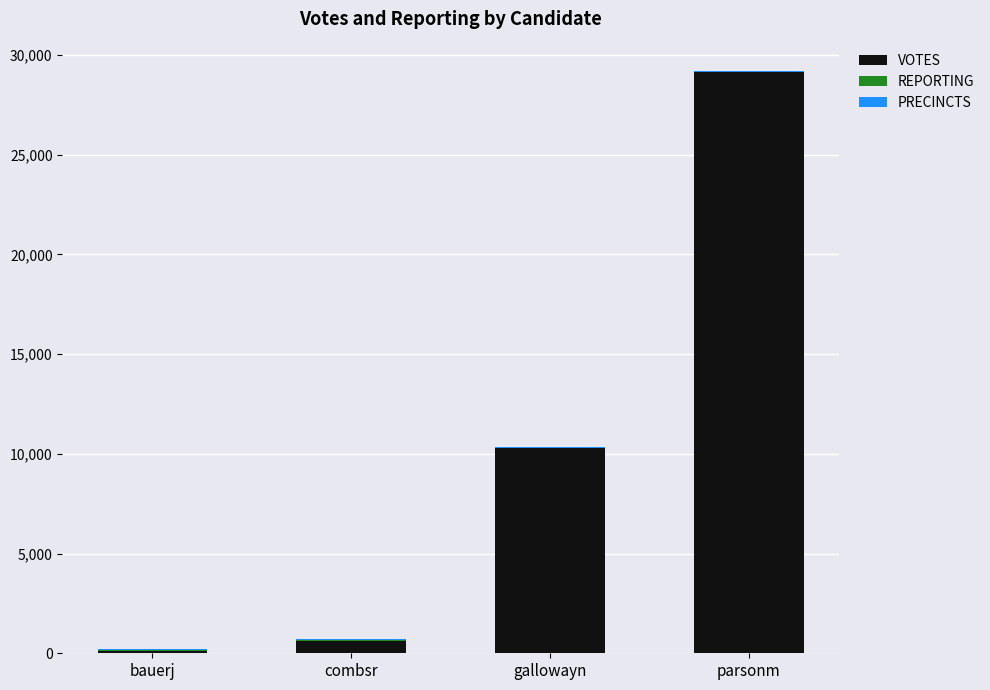

What is the maximum value for VOTES?

29127